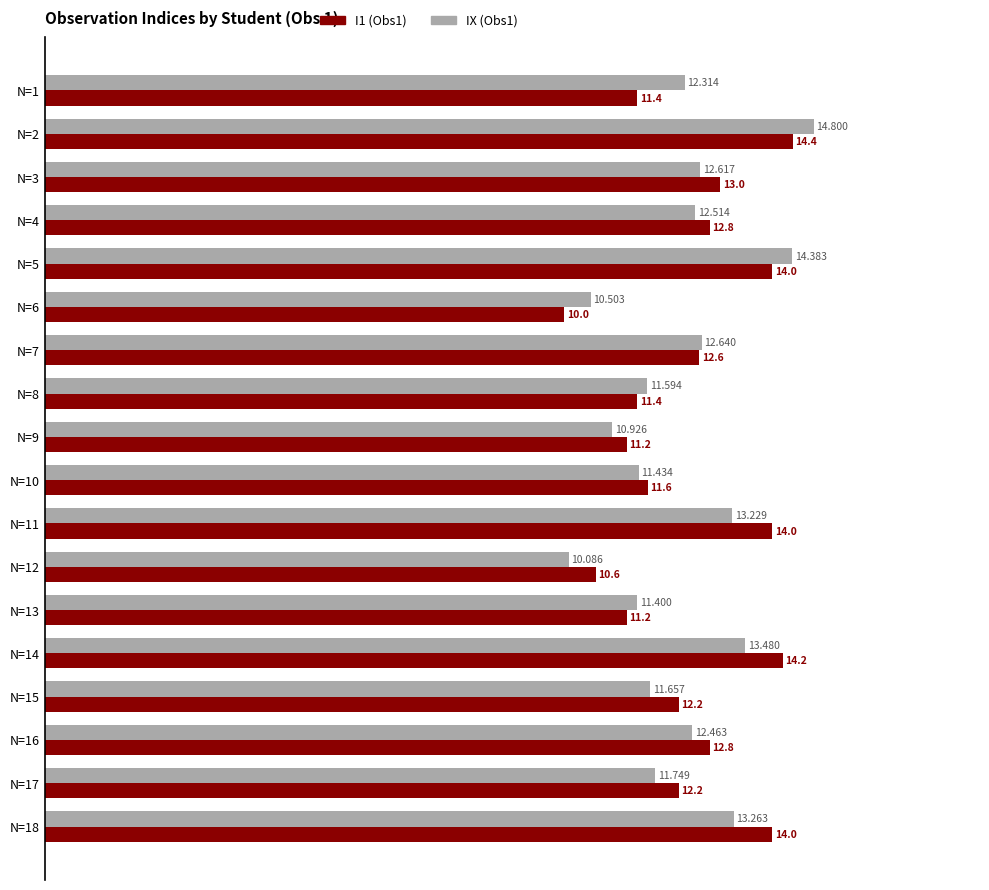

How many values in the IX (Obs1) series exceed 12?

10